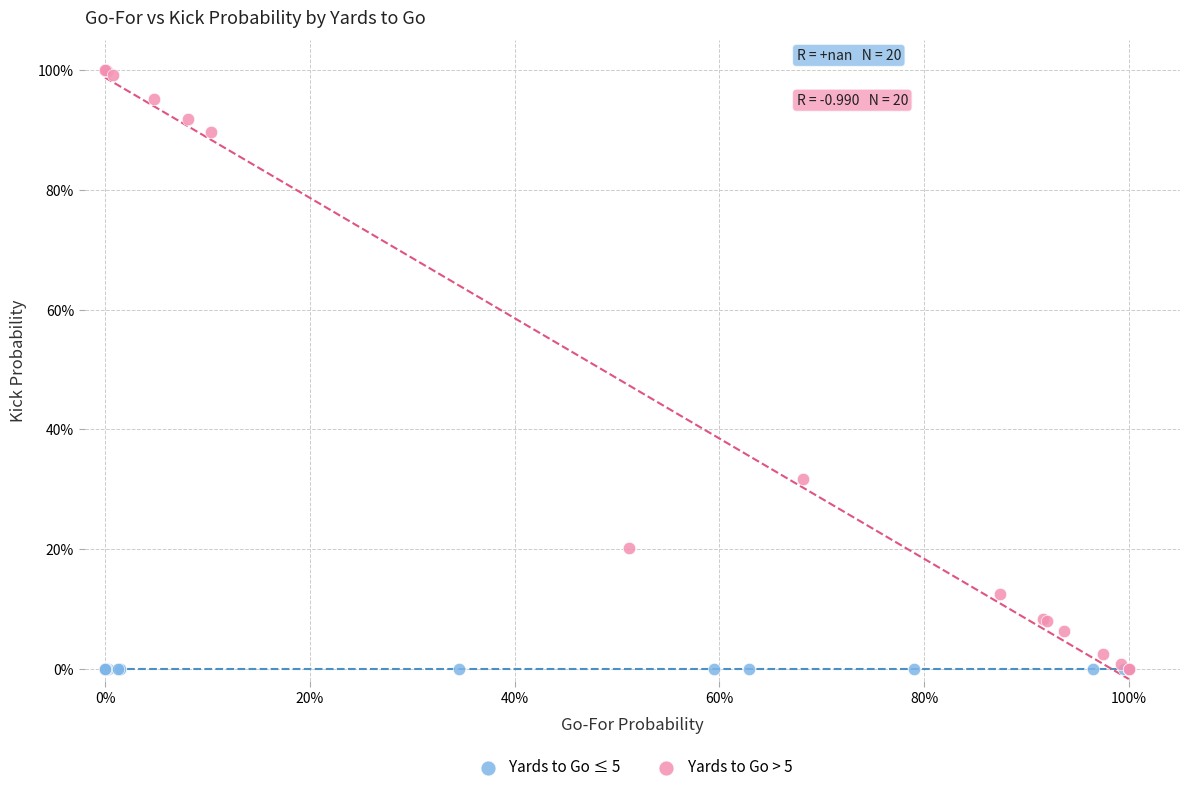

What are all the series names shown in the legend?

Yards to Go ≤ 5, Yards to Go > 5